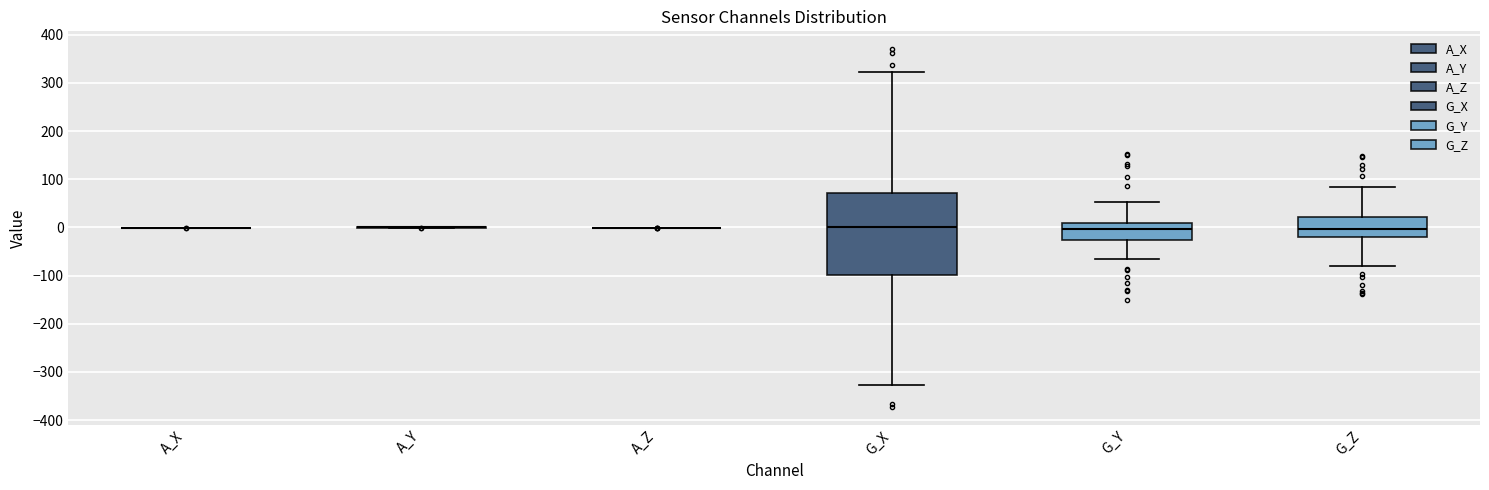

Comparing the boxes themselves (not the whiskers), which one is the tallest?

G_X